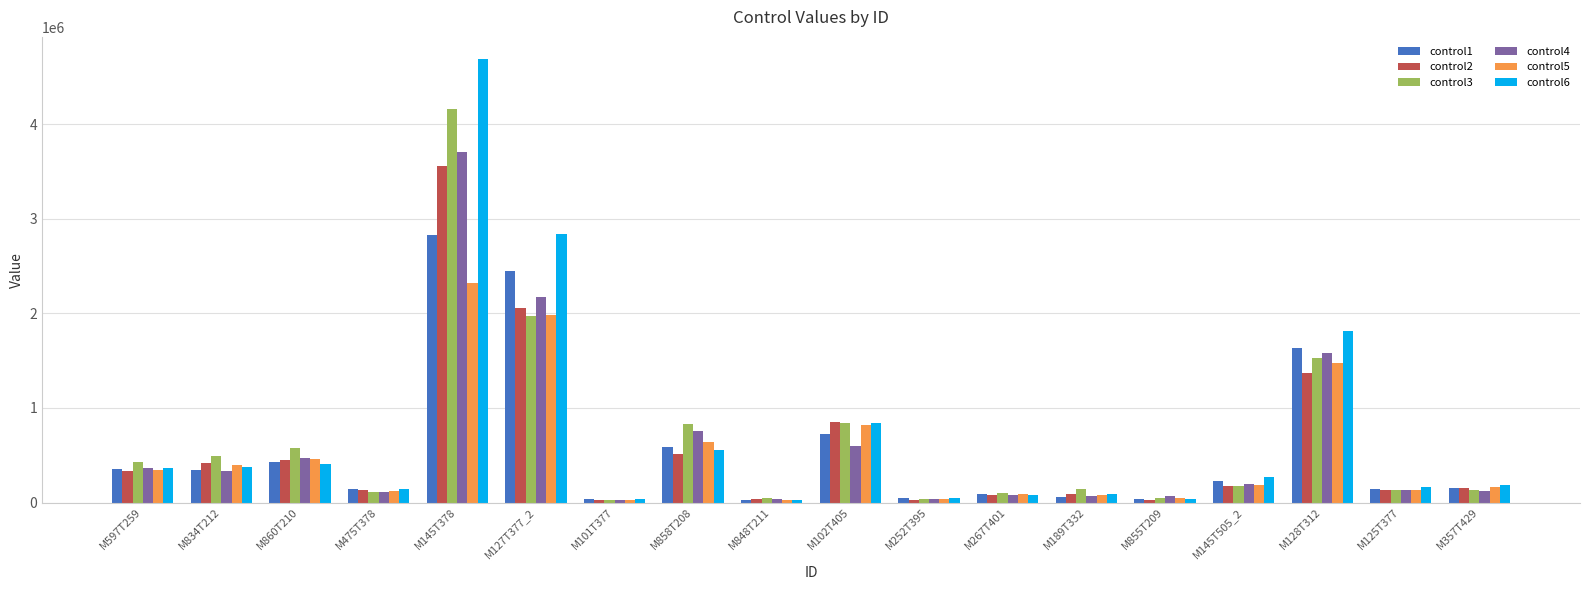

What position from the right is M189T332?

6